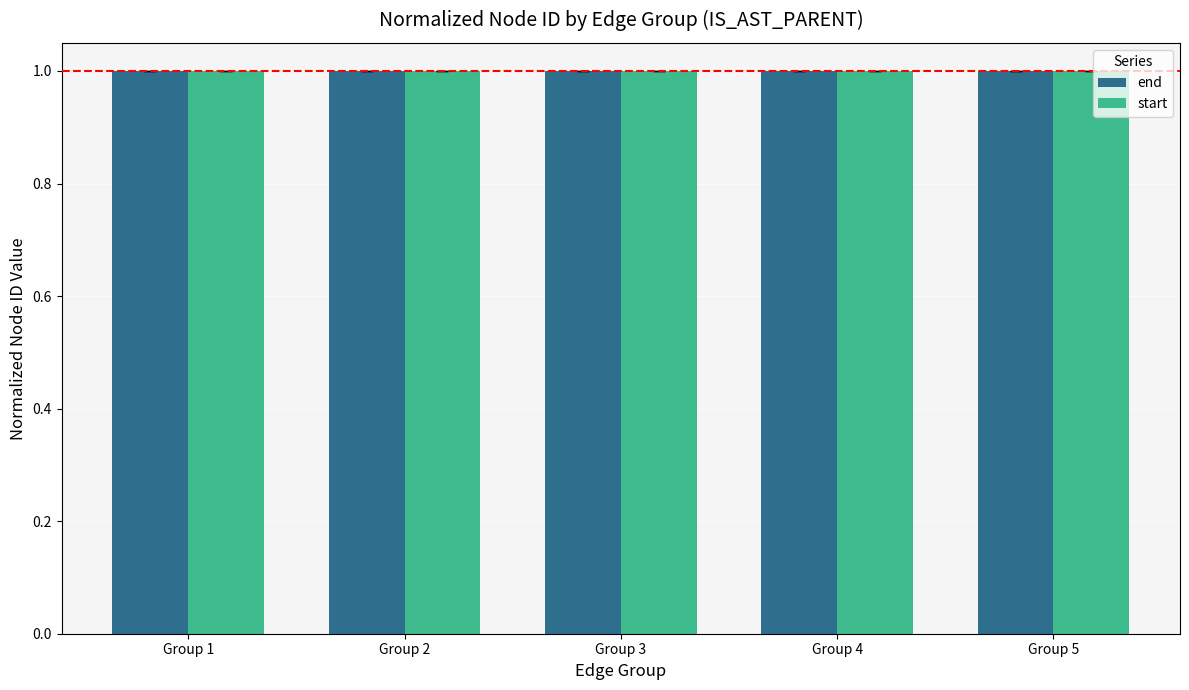

Reading left to right, list all the values displayed in this chart.

end: Group 1=1.0	Group 2=1.0	Group 3=1.0	Group 4=1.0	Group 5=1.0
start: Group 1=1.0	Group 2=1.0	Group 3=1.0	Group 4=1.0	Group 5=1.0